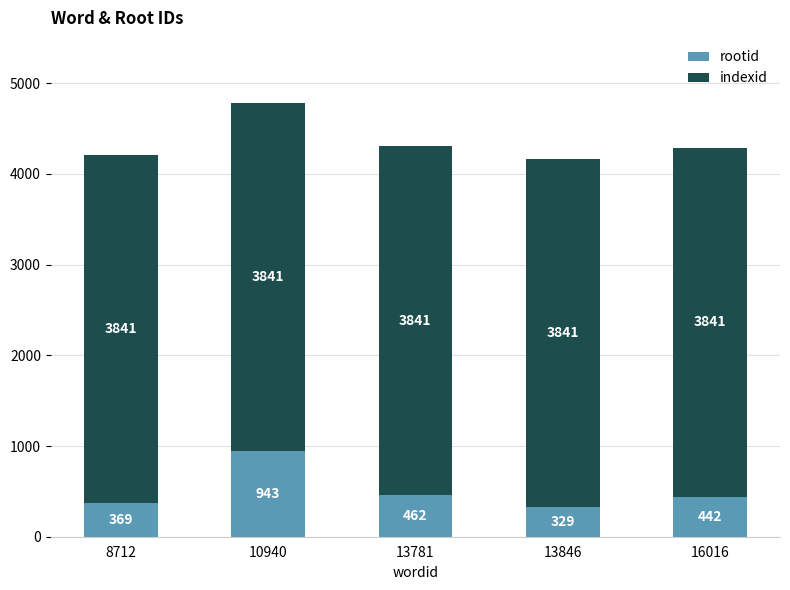

The value of rootid at 10940 is 943. True or false?

True